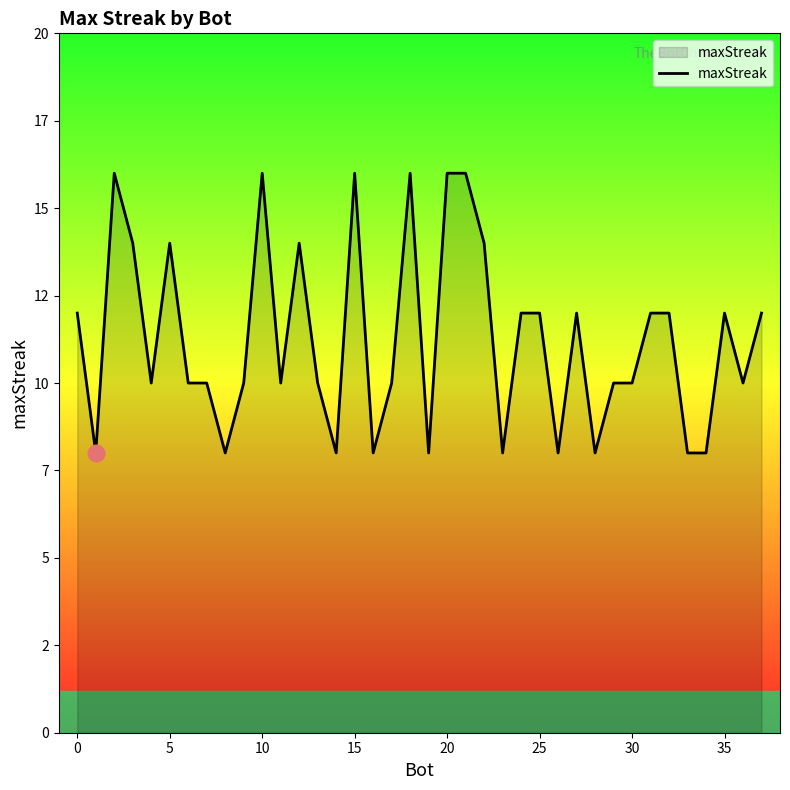

What is the label of the 23rd point from the right?

15